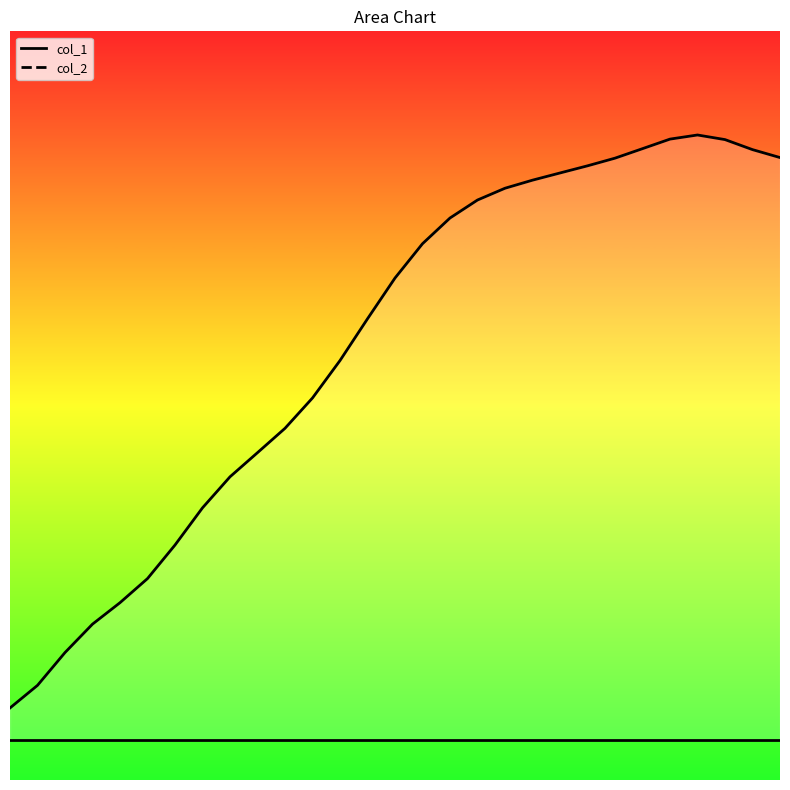

What is the difference between the maximum and minimum values?

28.3